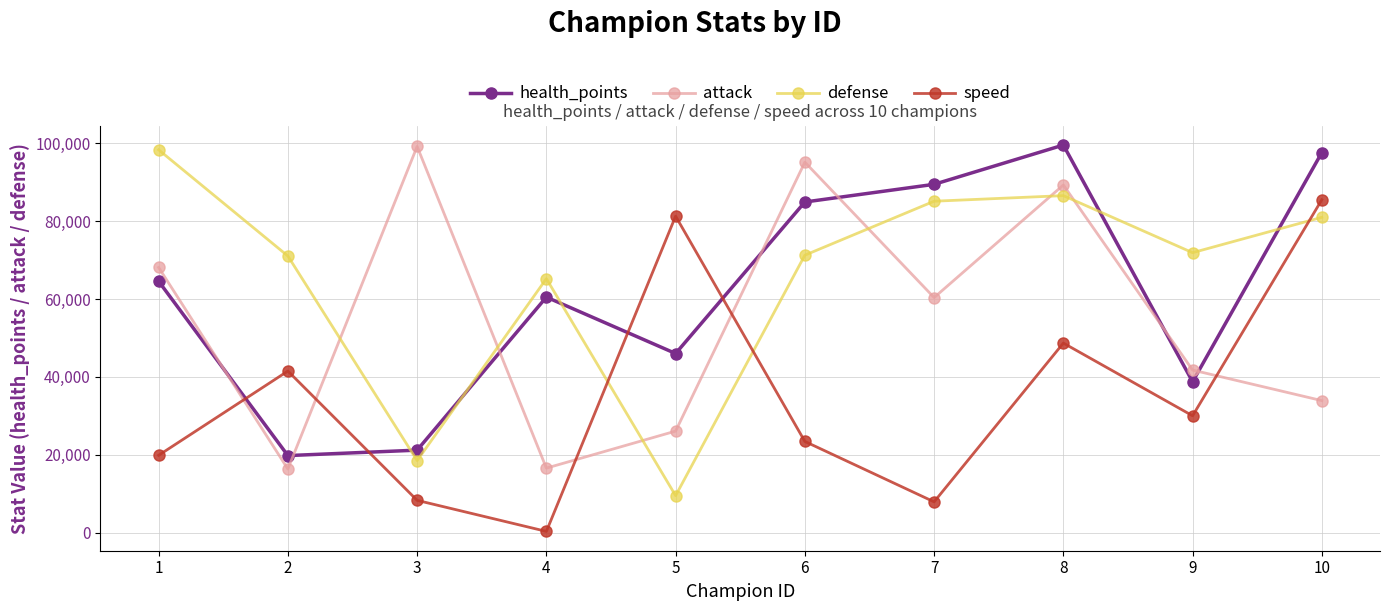

True or false: health_points has a value of 97573 at 10.

True